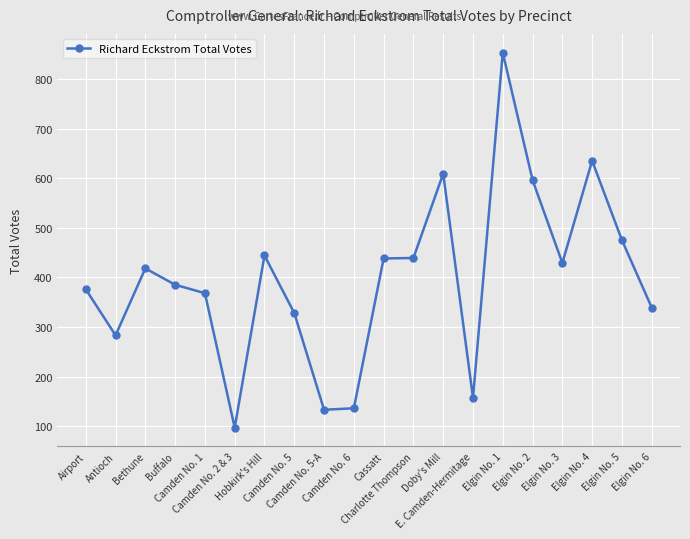

What is the difference between the values at Camden No. 6 and Hobkirk's Hill?

308